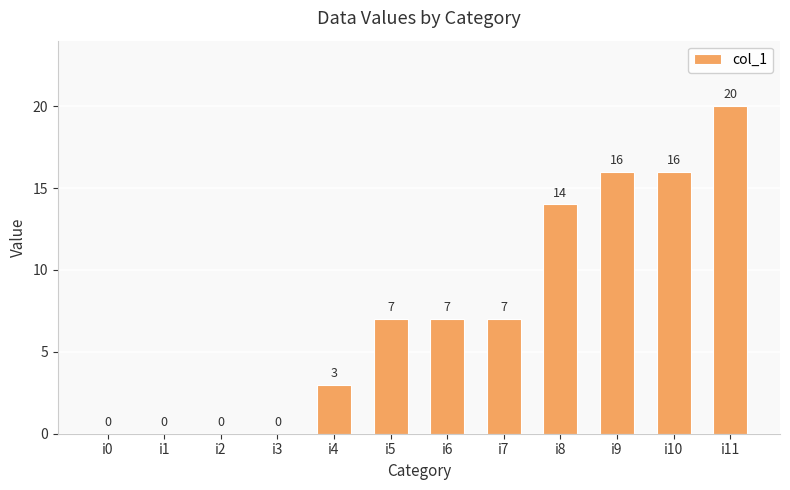

Are the bars horizontal?

No